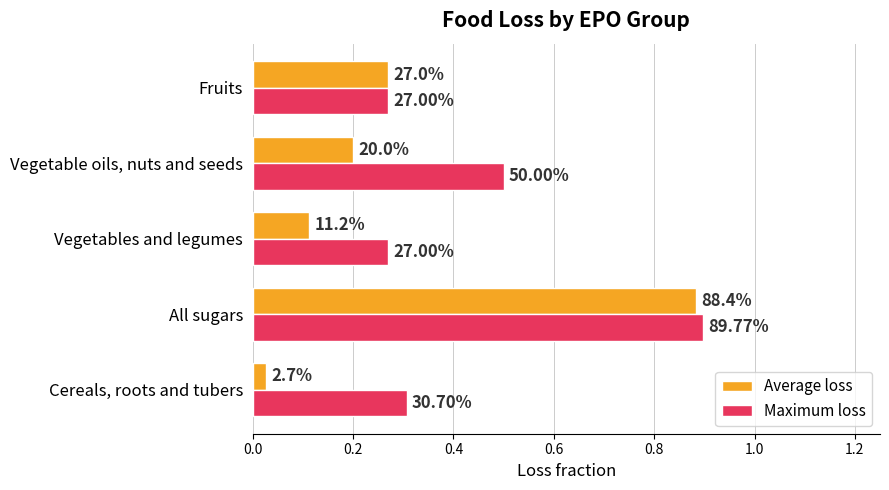

Rank the series by their average value, from lowest to highest.

Average loss, Maximum loss